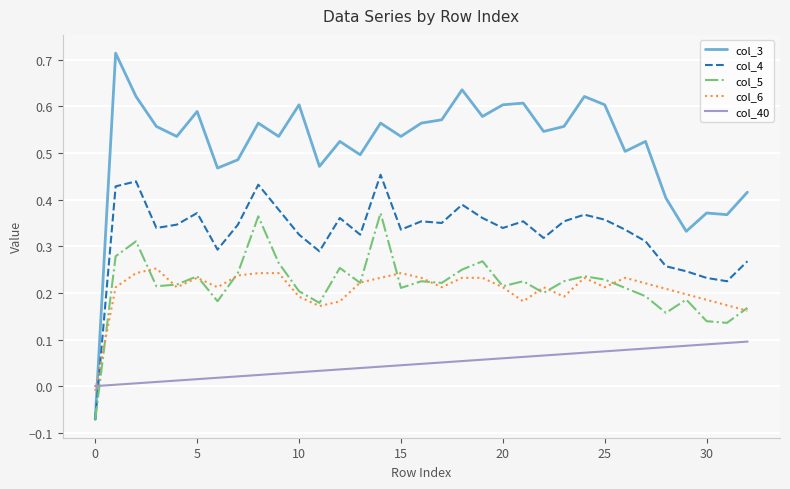

Which series has the largest total across all categories?

col_3